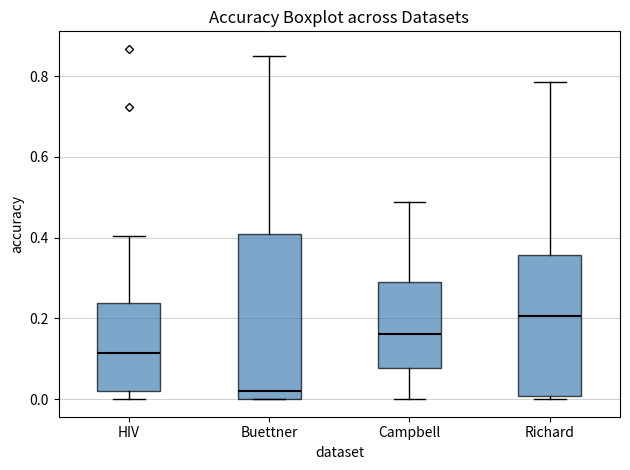

Comparing the boxes themselves (not the whiskers), which one is the tallest?

Buettner